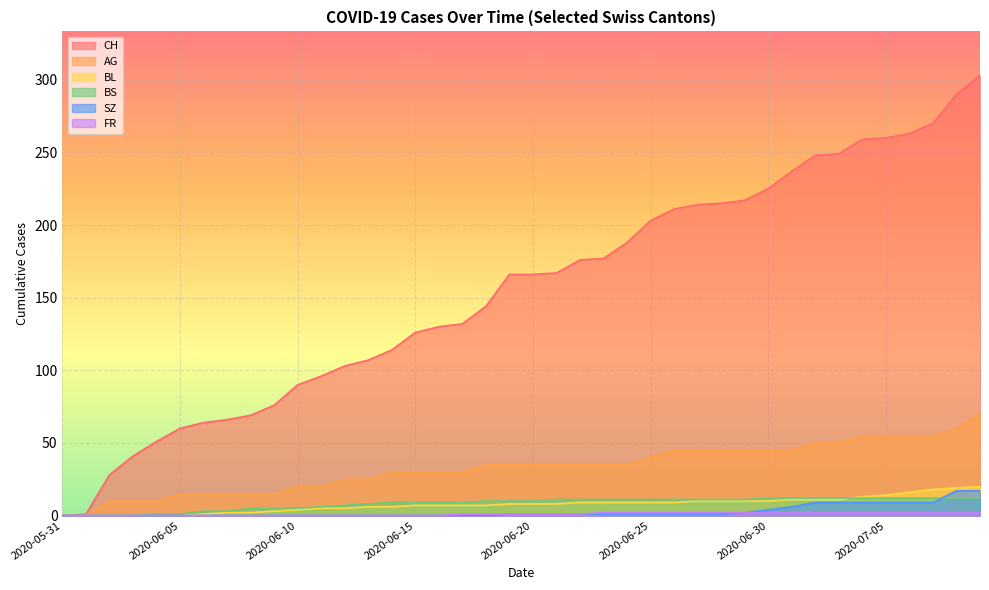

List the labels in order of CH value, smallest first.

2020-05-31, 2020-06-01, 2020-06-02, 2020-06-03, 2020-06-04, 2020-06-05, 2020-06-06, 2020-06-07, 2020-06-08, 2020-06-09, 2020-06-10, 2020-06-11, 2020-06-12, 2020-06-13, 2020-06-14, 2020-06-15, 2020-06-16, 2020-06-17, 2020-06-18, 2020-06-19, 2020-06-20, 2020-06-21, 2020-06-22, 2020-06-23, 2020-06-24, 2020-06-25, 2020-06-26, 2020-06-27, 2020-06-28, 2020-06-29, 2020-06-30, 2020-07-01, 2020-07-02, 2020-07-03, 2020-07-04, 2020-07-05, 2020-07-06, 2020-07-07, 2020-07-08, 2020-07-09